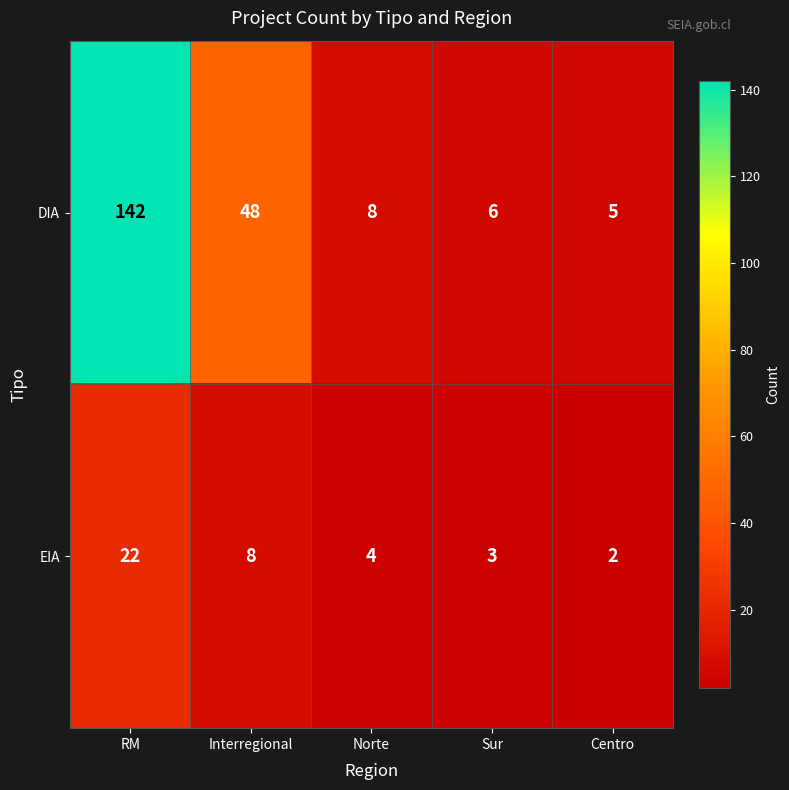

The EIA series shows 4 at Norte. True or false?

True